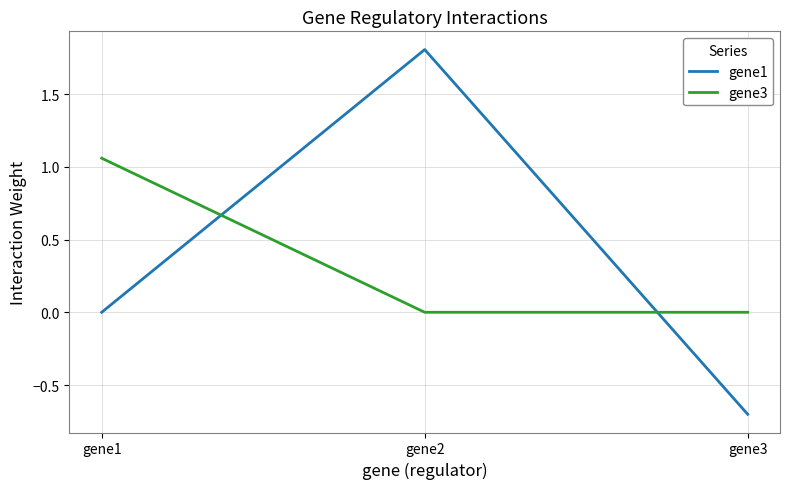

What is the difference between the gene1 values at gene1 and gene2?

1.8